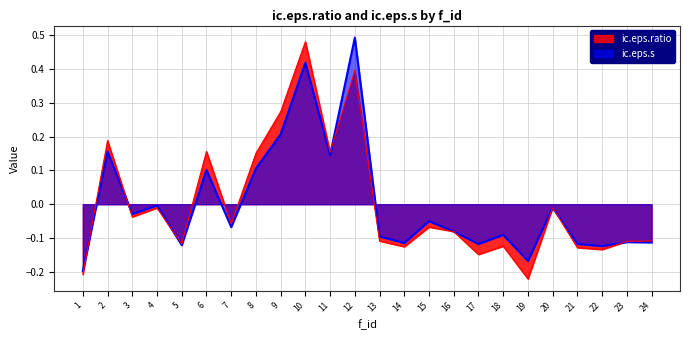

Between 1 and 14, which series saw the biggest shift?

ic.eps.s